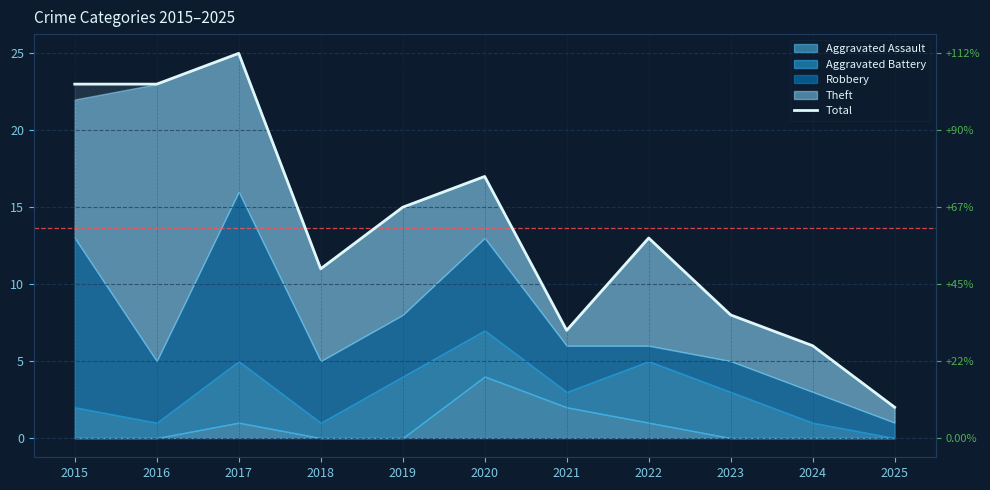

What is the ratio of the value at 2017 to the value at 2024?

4.2